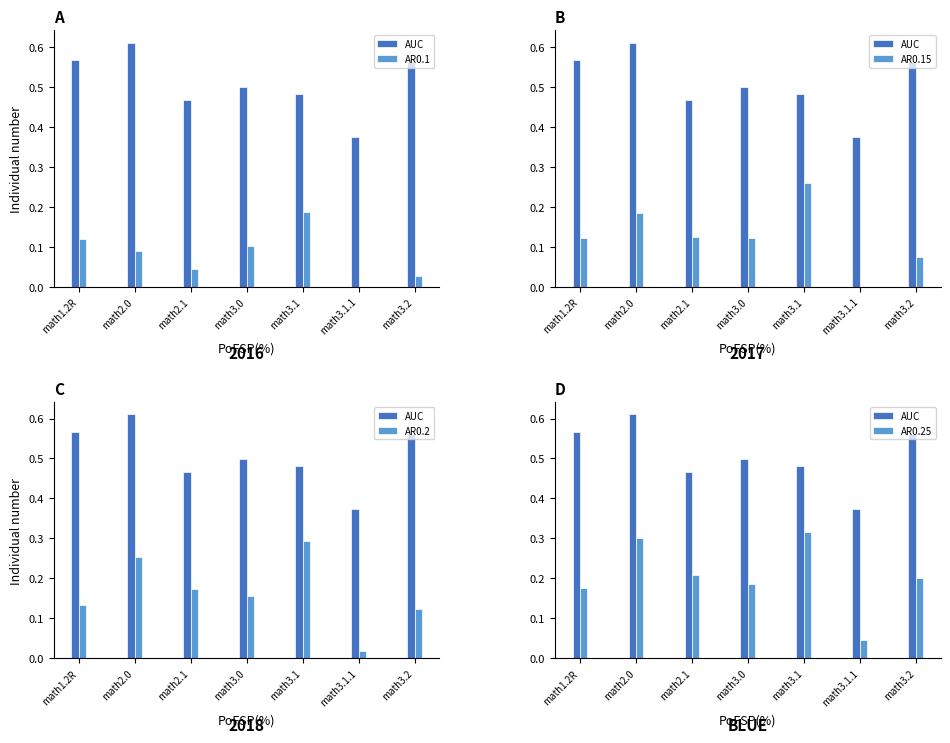

Count the number of data series in this chart.

5